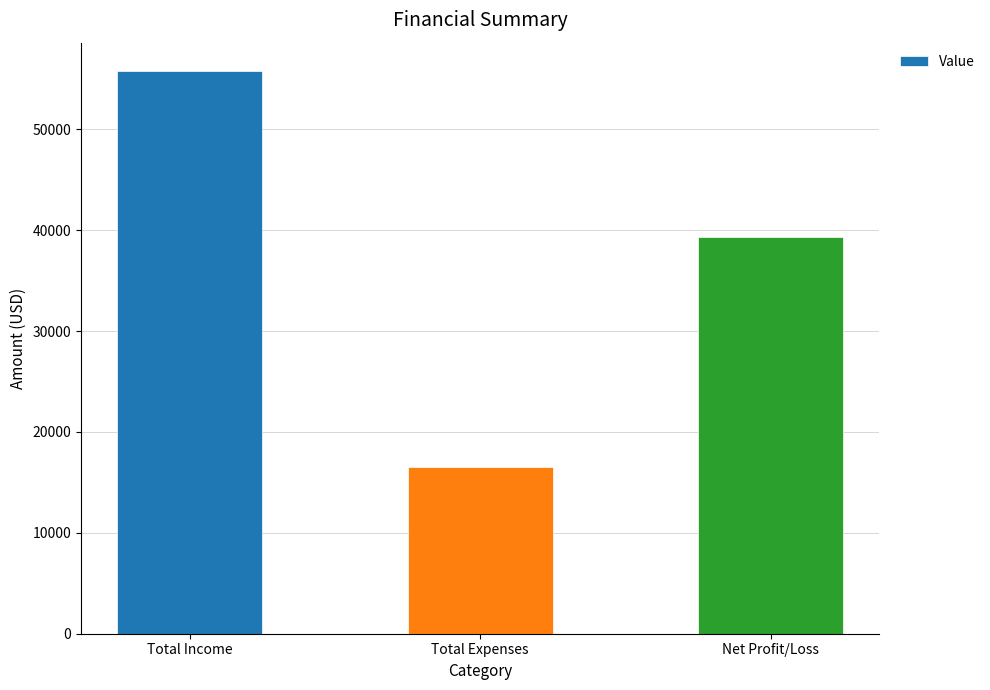

What position from the right is Total Income?

3